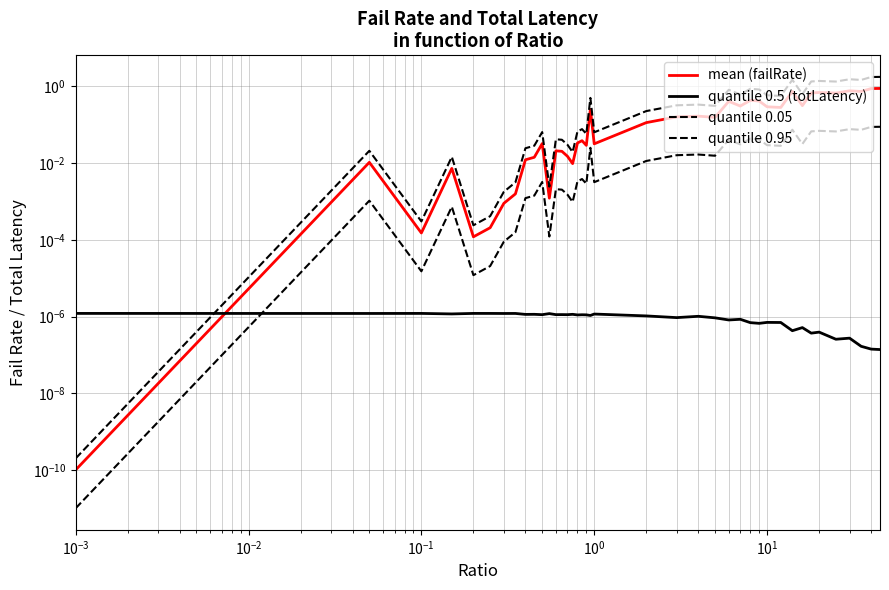

Count the number of data series in this chart.

4